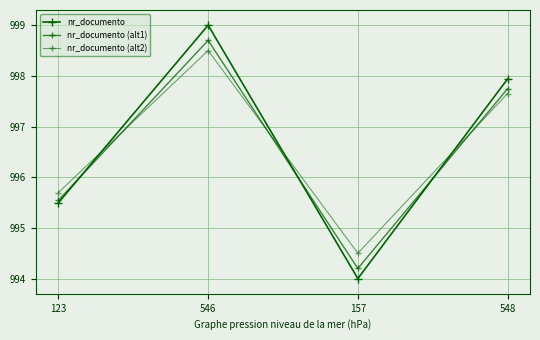

Reading left to right, what are all the values shown in this chart?

nr_documento: 995.5	999.0	994.0	997.9
nr_documento (alt1): 995.5	998.7	994.2	997.7
nr_documento (alt2): 995.7	998.5	994.5	997.7